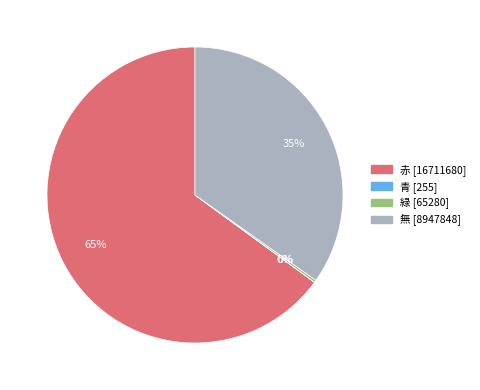

To the nearest percent, what is the average slice percentage?

25%